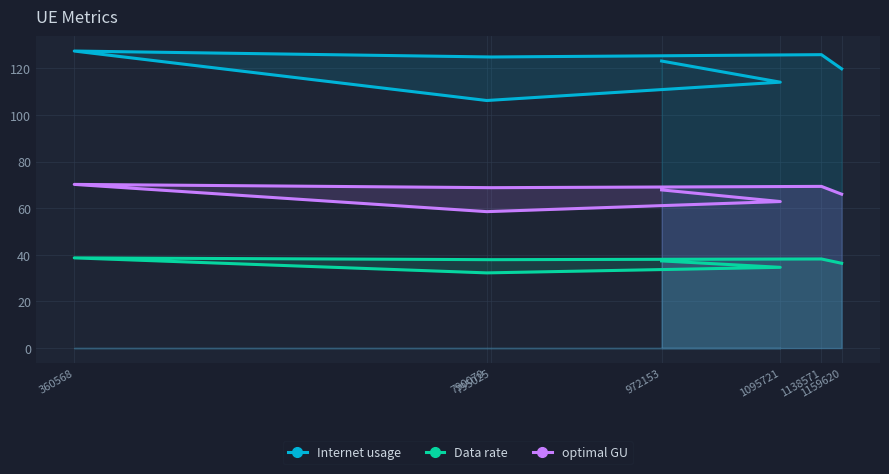

True or false: Internet usage has a value of 57.5 at 790070.

False